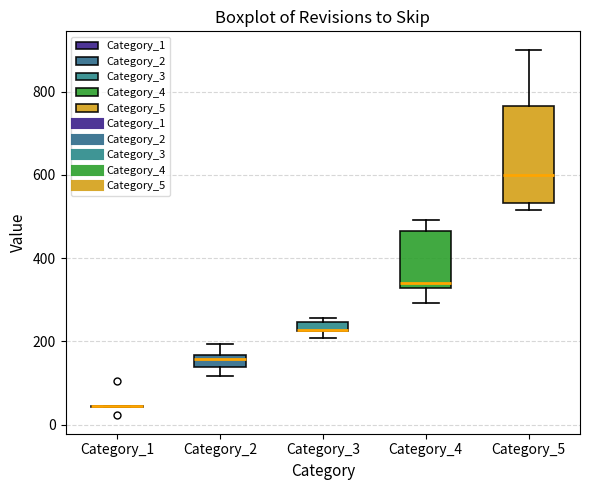

Where is the upper edge of the box for Category_5 on the y-axis? The values are not printed on the chart, so give them approximately, as read against the axis.

760